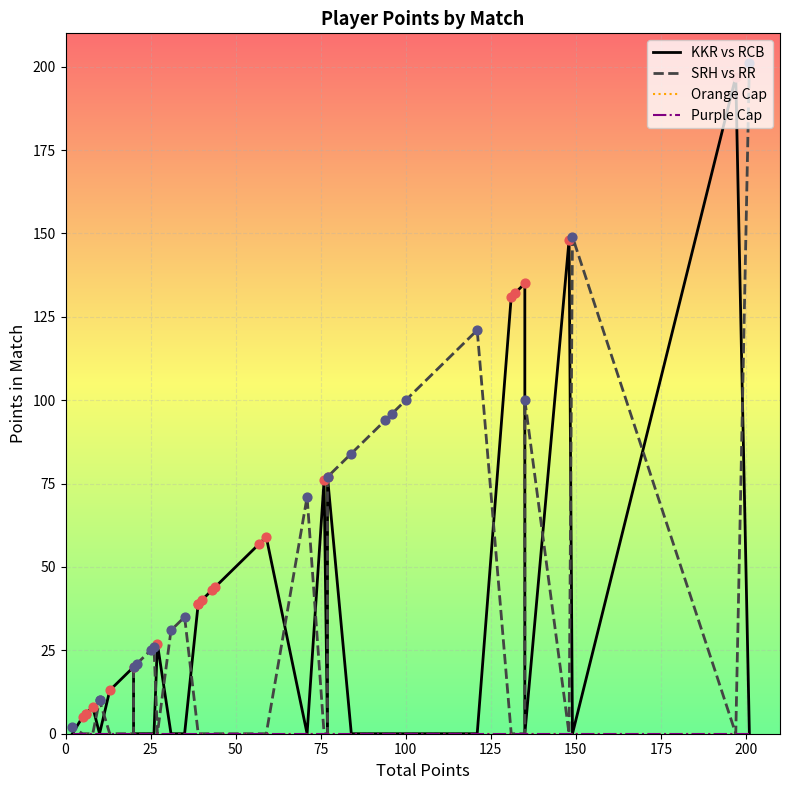

Which series has the largest total across all categories?

KKR vs RCB